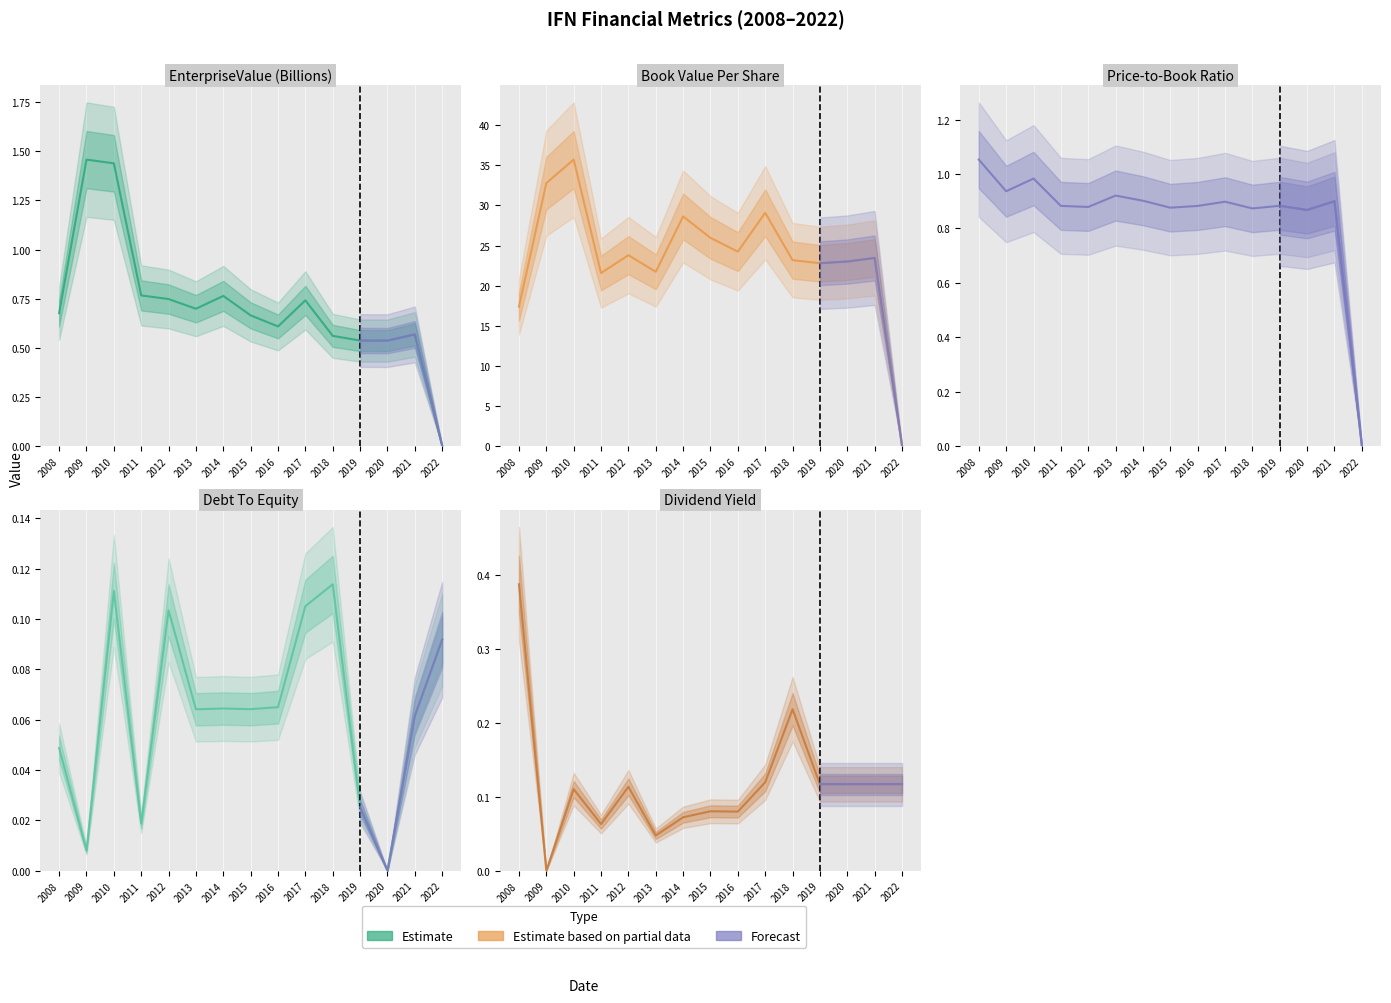

What is the value of the dividendYield point at the 1st from the left?

0.4